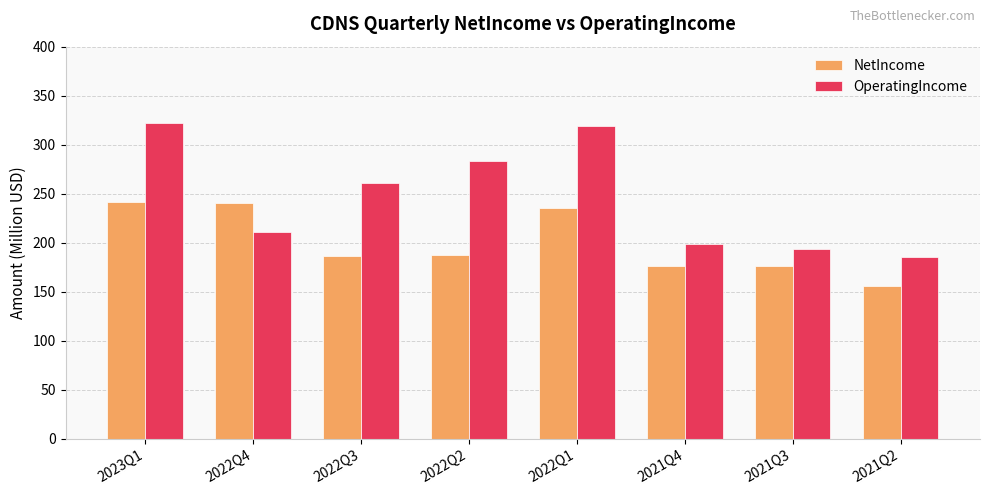

What position from the right is 2022Q1?

4